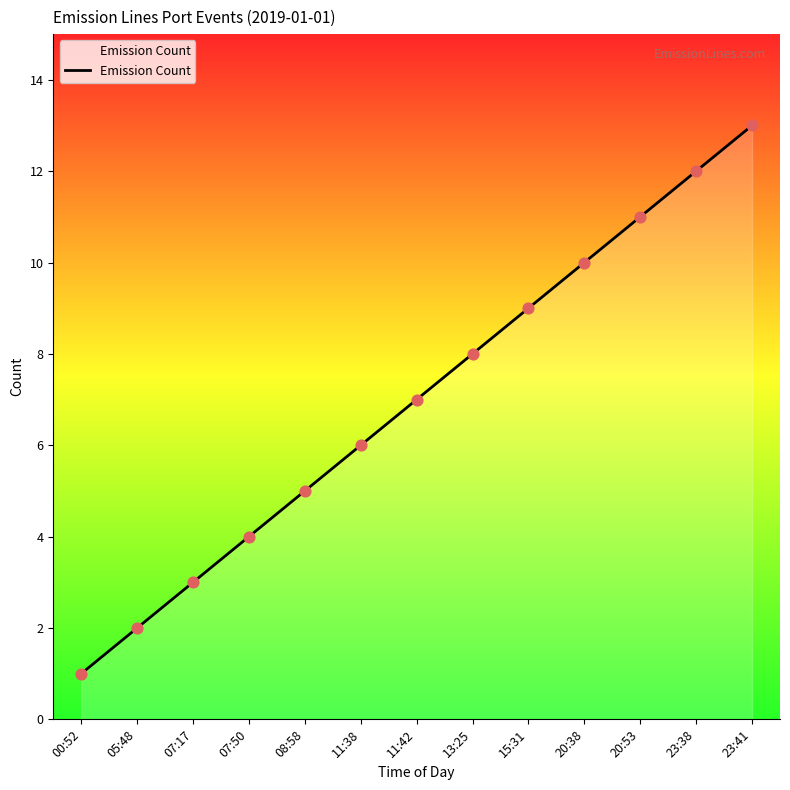

What is the change in value from 07:50 to 23:41?

+9